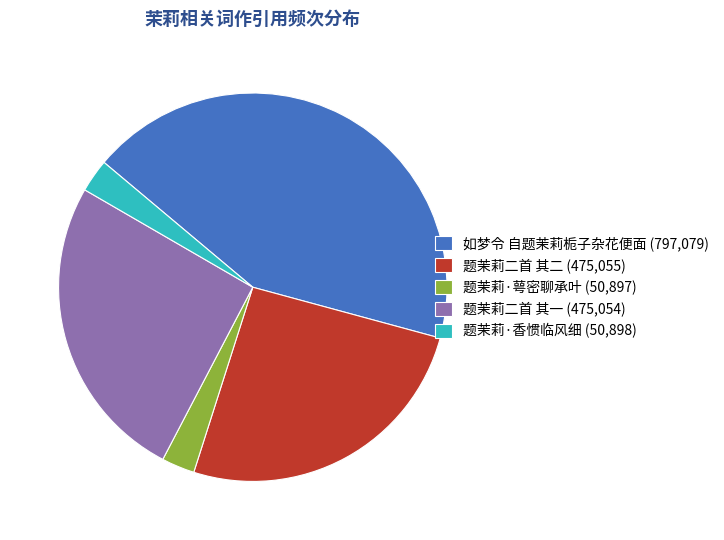

Does any single category account for the majority?

No